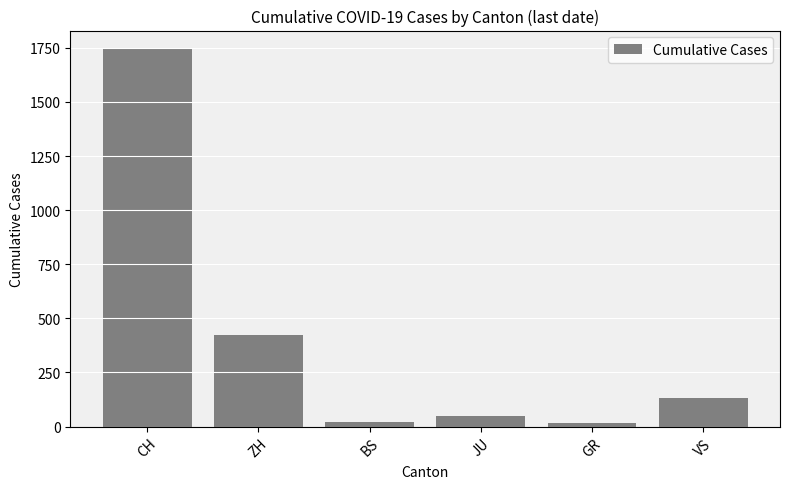

What is the difference between the maximum and minimum values?

1725